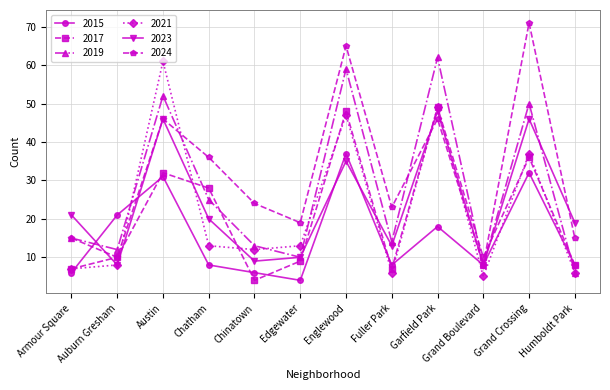

Reading left to right, what are all the values shown in this chart?

2015: 6	21	31	8	6	4	37	8	18	8	32	8
2017: 7	10	32	28	4	9	48	7	49	10	36	8
2019: 15	12	52	25	13	10	59	14	62	8	50	6
2021: 7	8	61	13	12	13	47	6	49	5	37	6
2023: 21	8	46	20	9	10	35	13	48	8	46	19
2024: 15	10	46	36	24	19	65	23	46	8	71	15